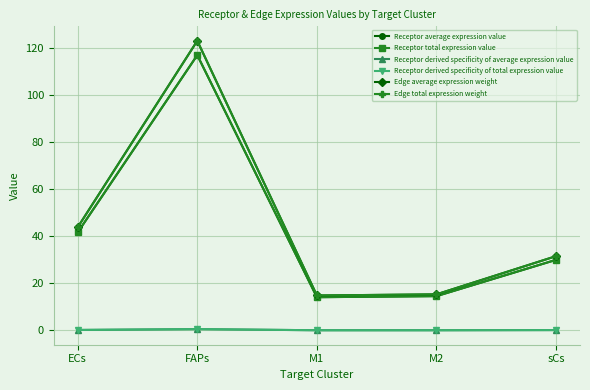

At which label does Edge total expression weight reach its minimum?

M1